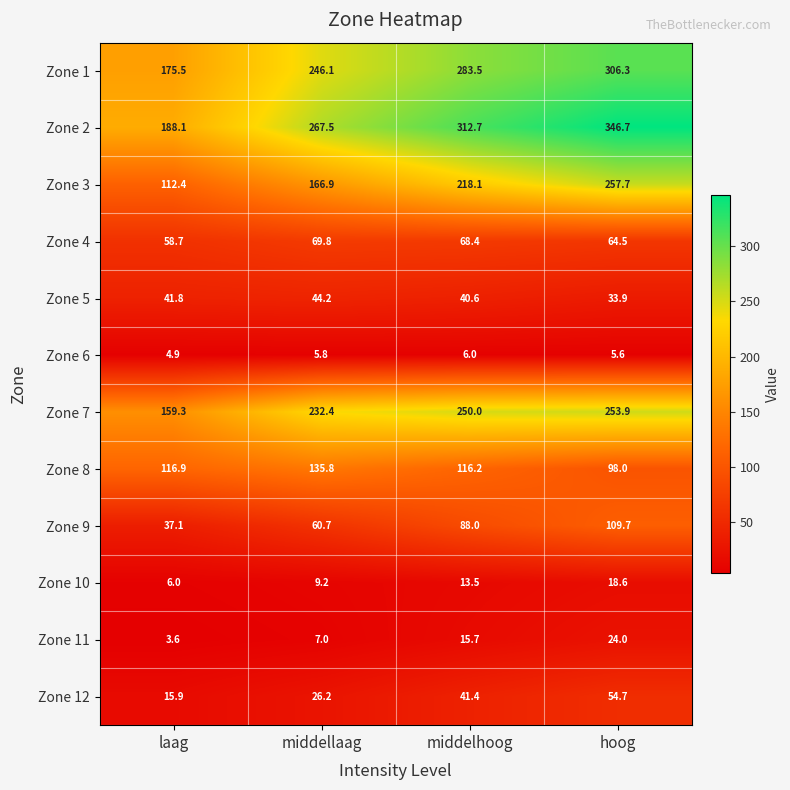

What is the difference between the Zone 6 values at laag and hoog?

0.7